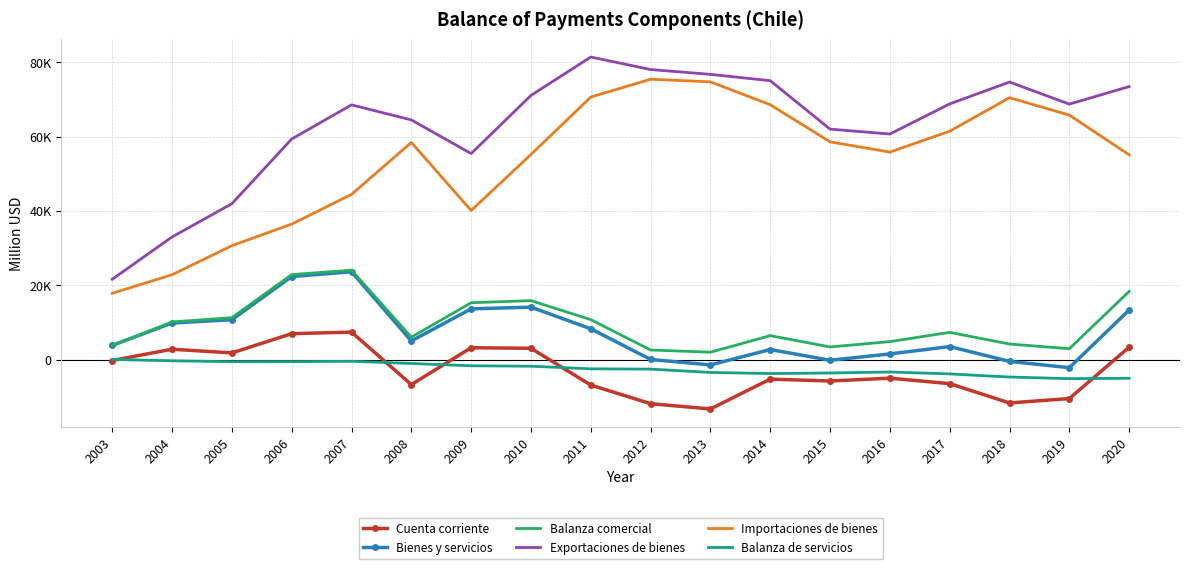

What is the approximate value of Bienes y servicios at 2014?

2736